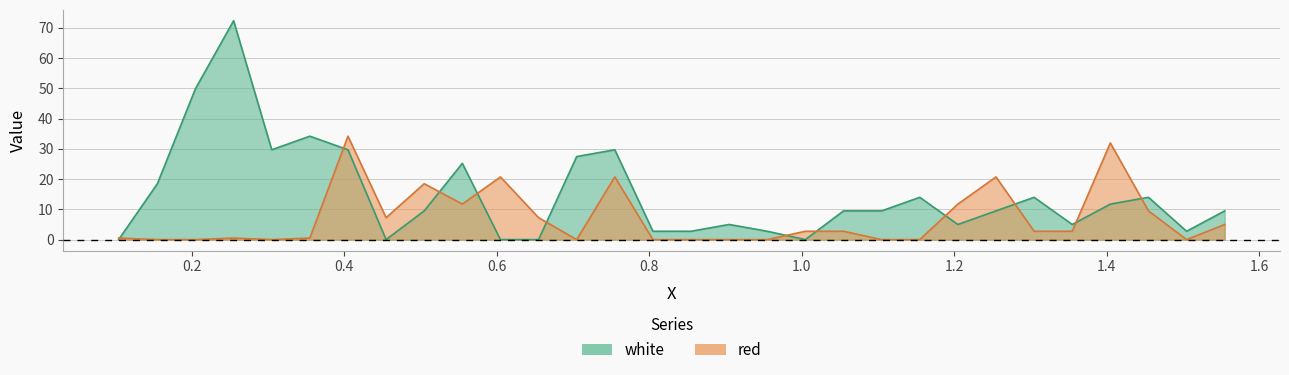

What is the total value across all series at 0.805?

2.8